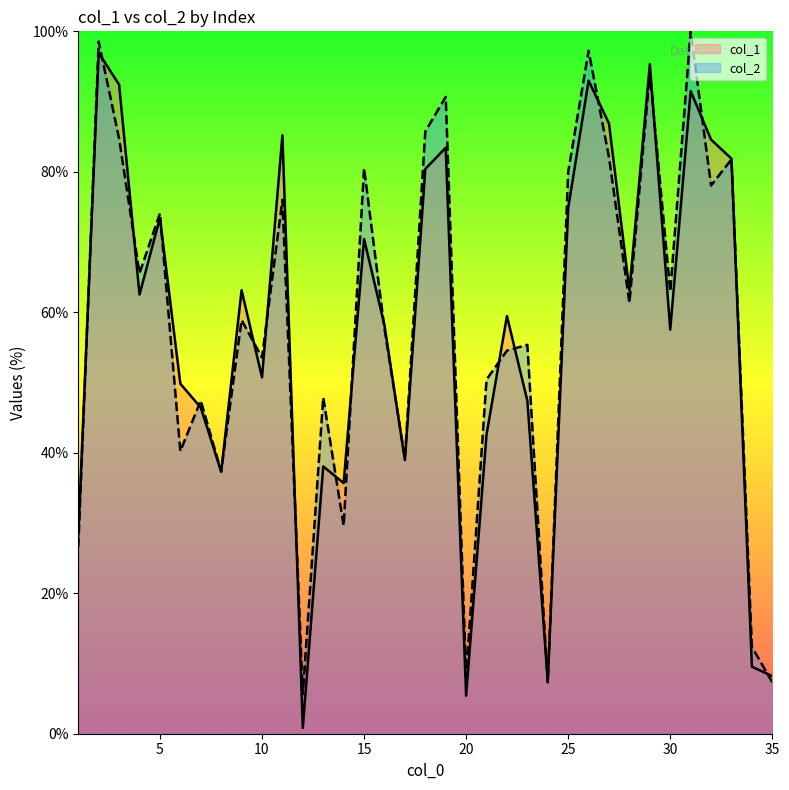

What is the difference between the highest and lowest values at 21?

7.8